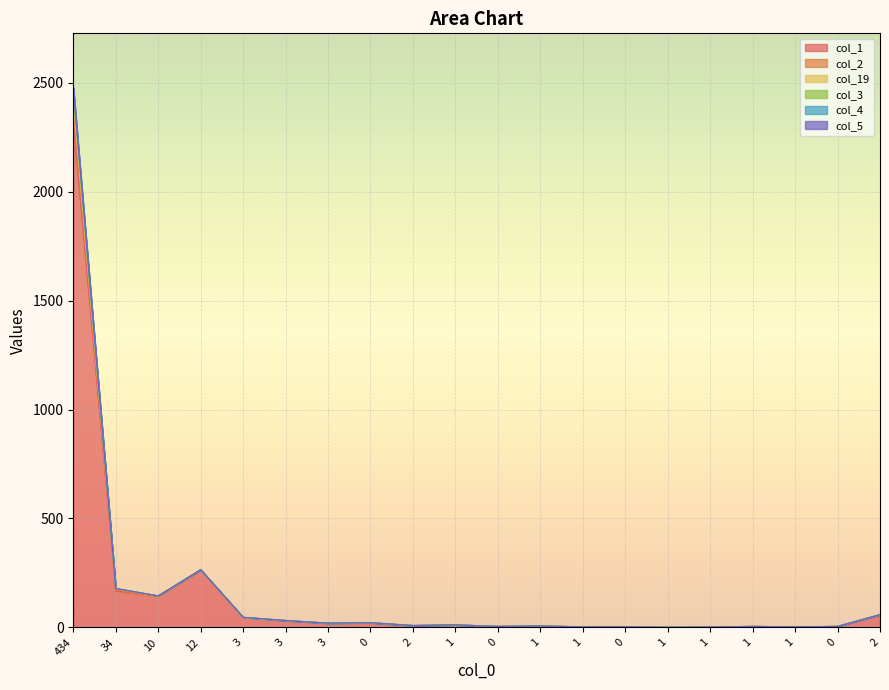

What is the label of the 6th point from the right?

1